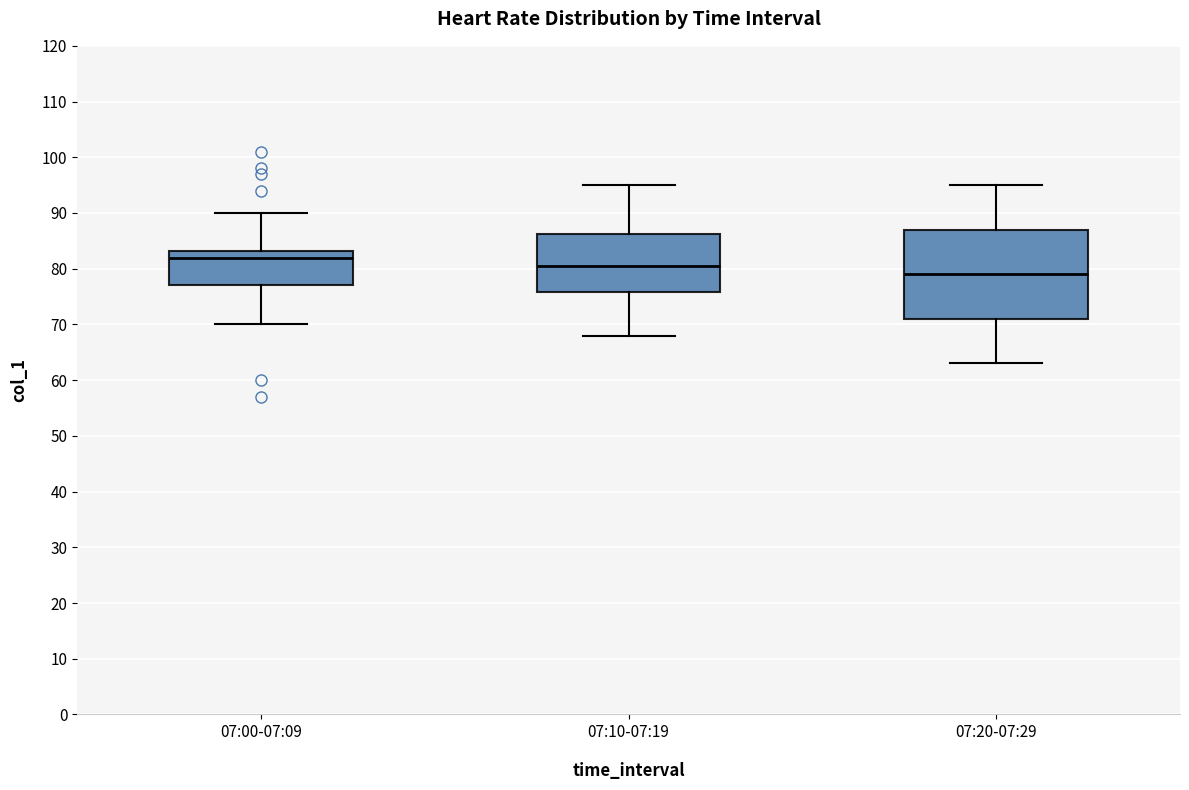

Which box is the tallest, from its lower edge to its upper edge?

07:20-07:29